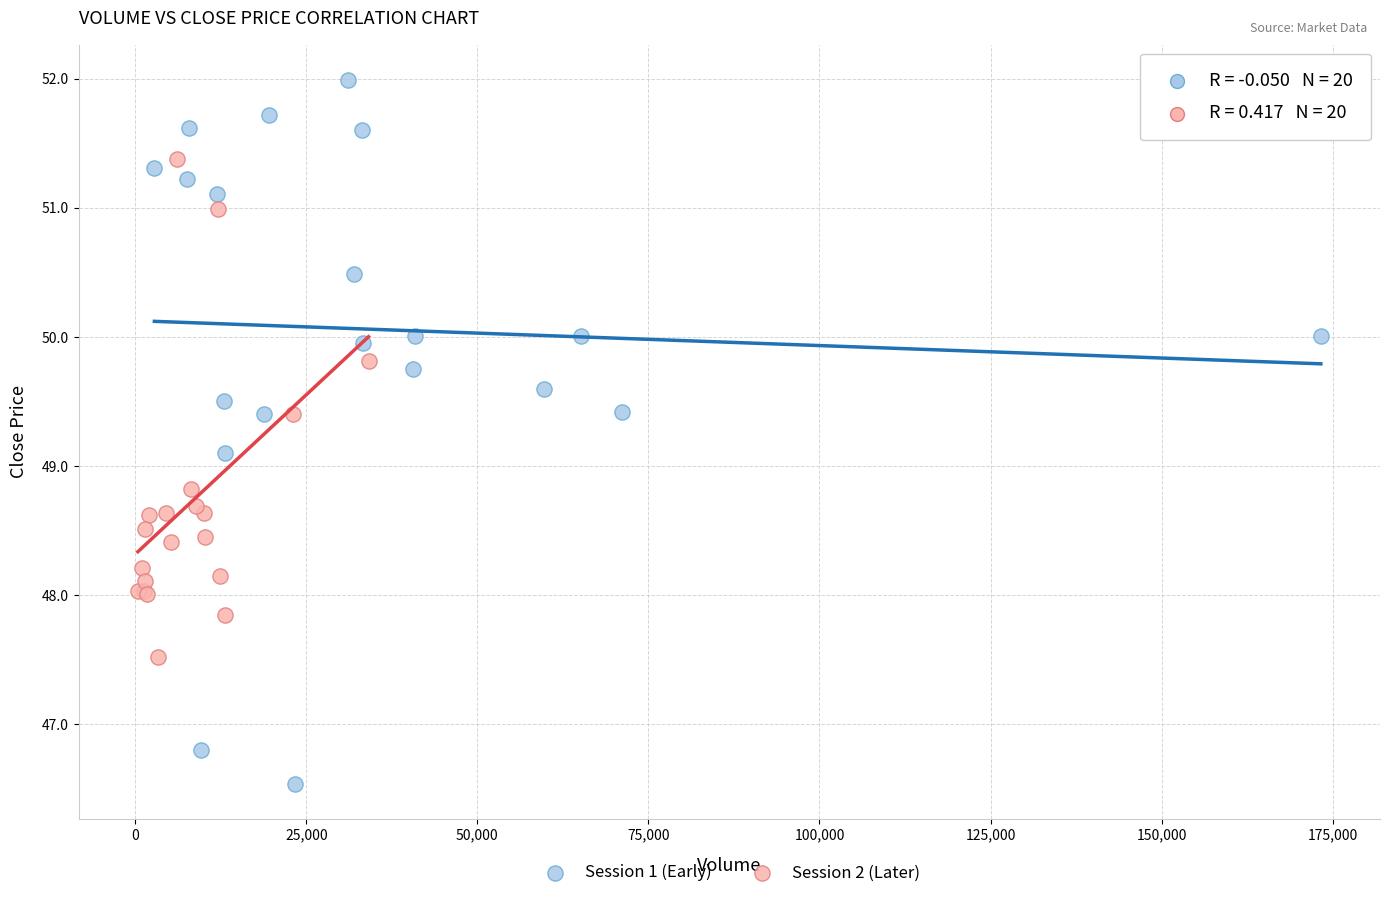

What are all the series names shown in the legend?

Session 1 (Early), Session 2 (Later)